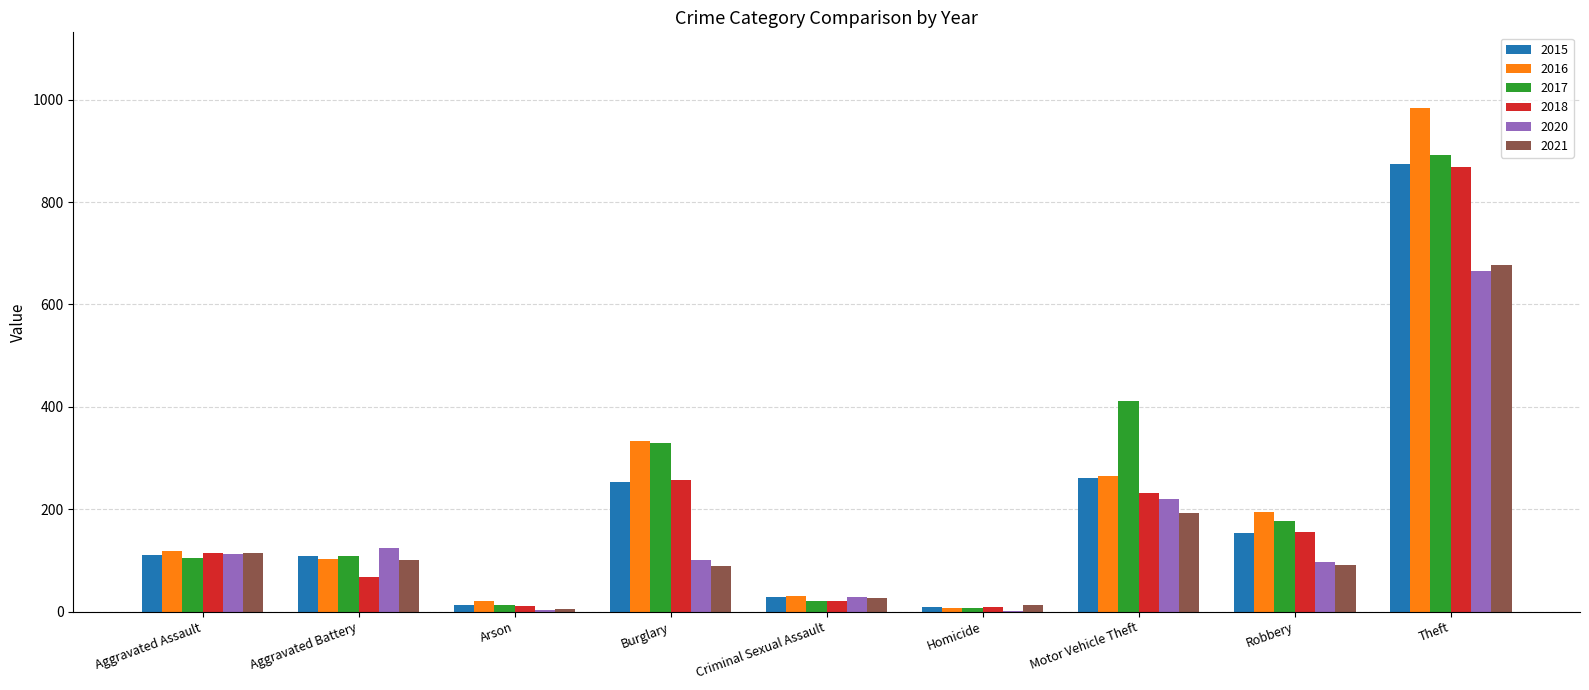

Is it true that 2020 equals 48 at Aggravated Assault?

False